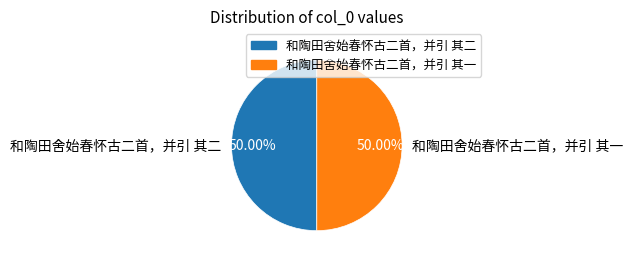

Is it true that 和陶田舍始春怀古二首，并引 其二 is 50% of the pie?

True